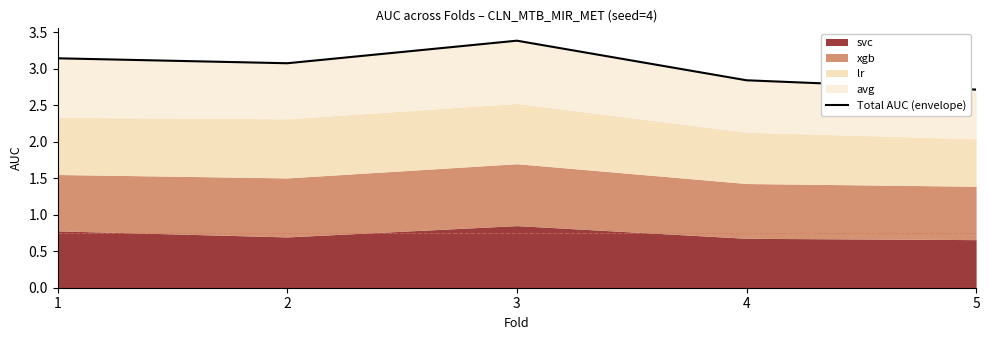

How many interior local peaks (higher than both neighbors) does the data have?

1